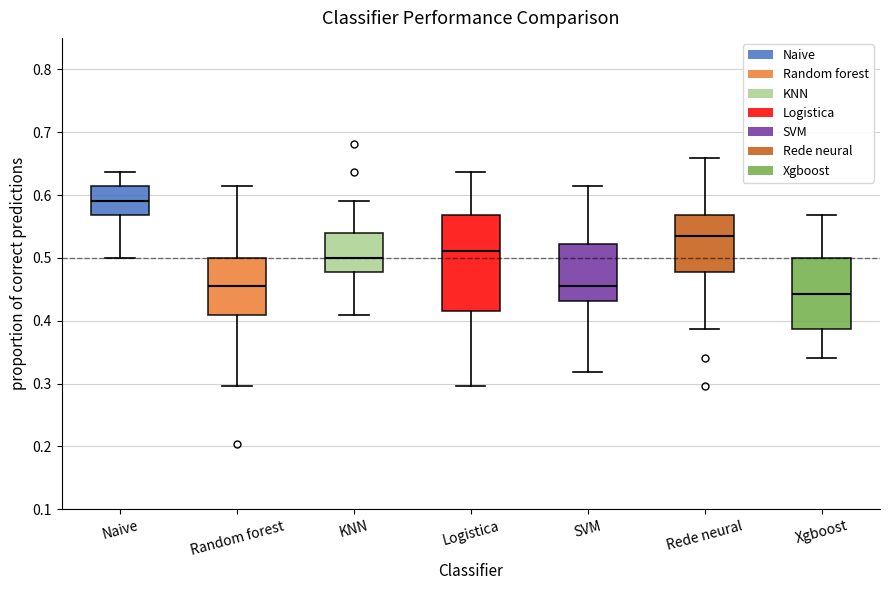

Reading left to right, transcribe this box plot: for each box, give where its median line is, the range the box spans, and where its two whiskers end, as read against the y-axis. The values are not printed on the chart, so give them approximately, as read against the axis.

Naive: median 0.59, box 0.57 to 0.61, whiskers 0.50 to 0.64
Random forest: median 0.45, box 0.41 to 0.50, whiskers 0.30 to 0.61
KNN: median 0.50, box 0.48 to 0.54, whiskers 0.41 to 0.59
Logistica: median 0.51, box 0.41 to 0.57, whiskers 0.30 to 0.64
SVM: median 0.45, box 0.43 to 0.52, whiskers 0.32 to 0.61
Rede neural: median 0.53, box 0.48 to 0.57, whiskers 0.39 to 0.66
Xgboost: median 0.44, box 0.39 to 0.50, whiskers 0.34 to 0.57